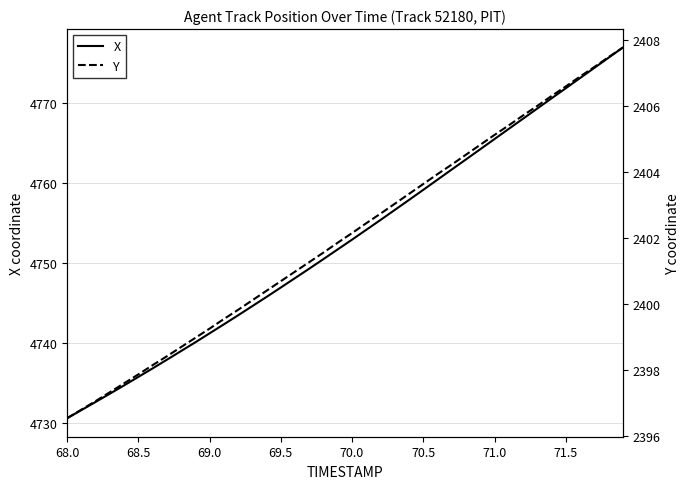

Count the number of data series in this chart.

2